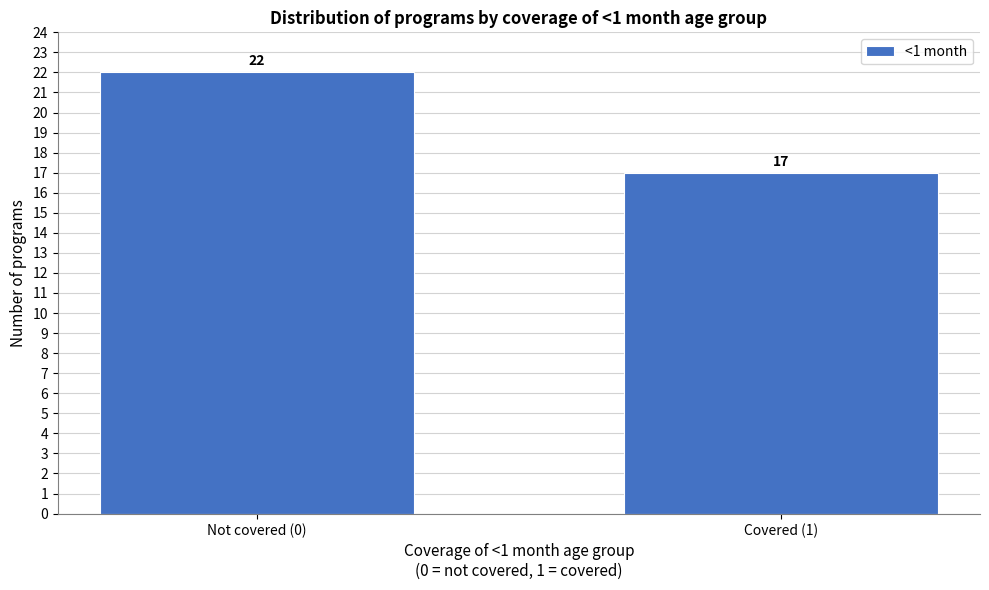

Reading left to right, transcribe all the data shown in this chart.

Not covered (0)=22	Covered (1)=17